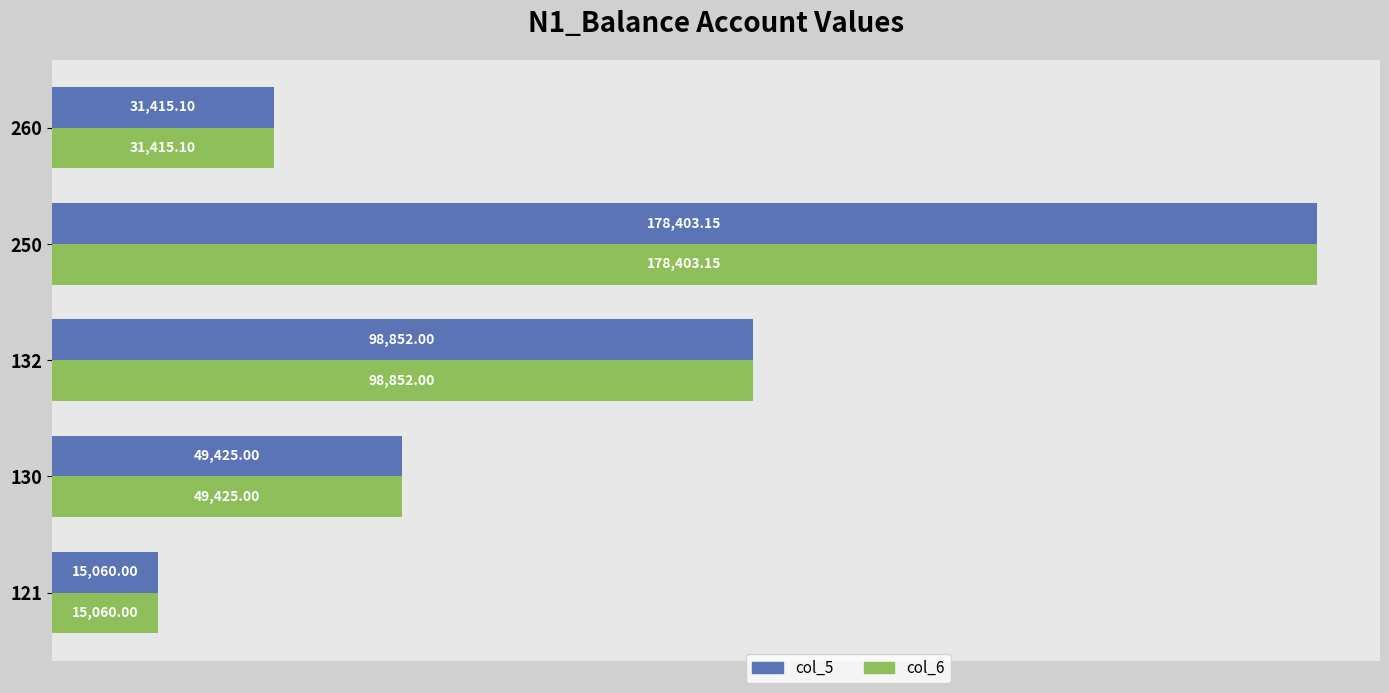

List the labels in order of col_6 value, smallest first.

121, 260, 130, 132, 250